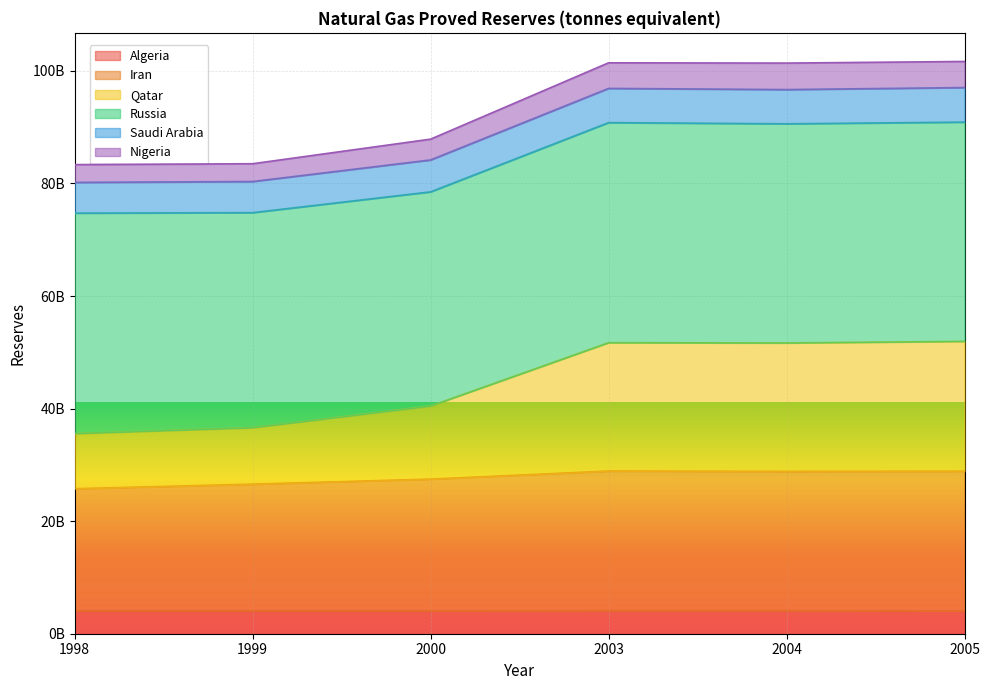

Rank the categories by Nigeria value from lowest to highest.

1998, 1999, 2000, 2004, 2003, 2005